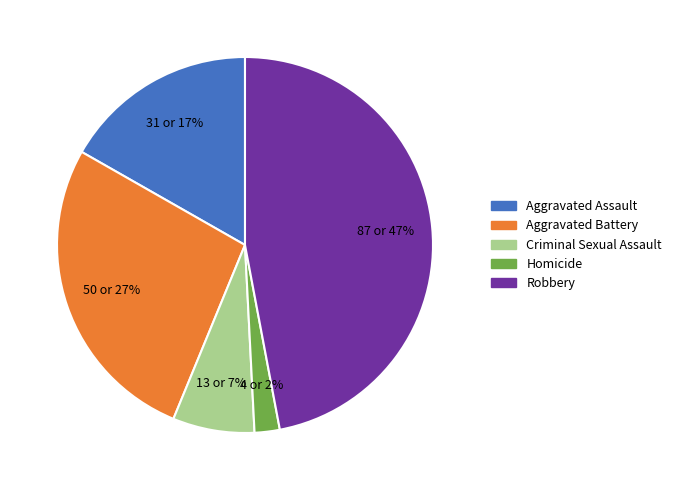

Does Criminal Sexual Assault represent more than half of the total?

No